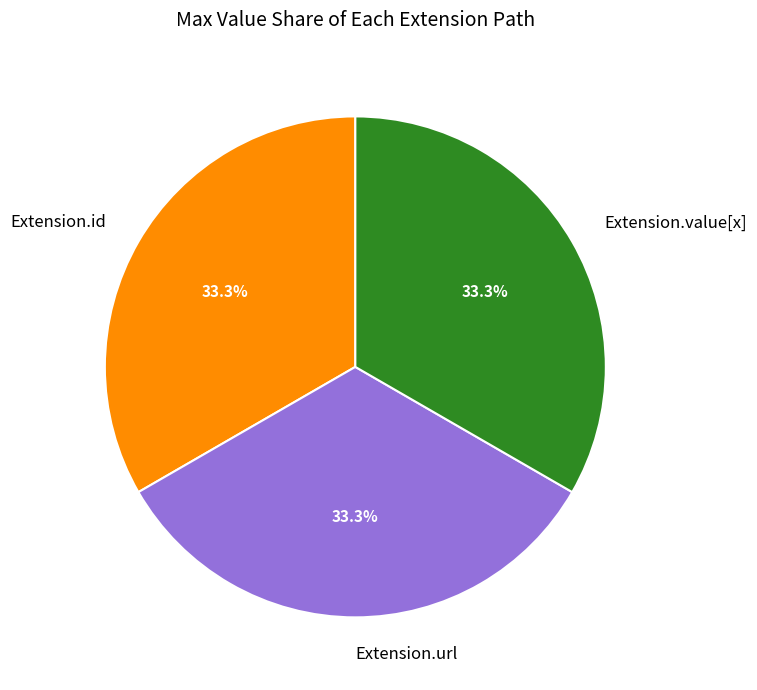

Combined, do Extension.id and Extension.url account for over 50%?

Yes